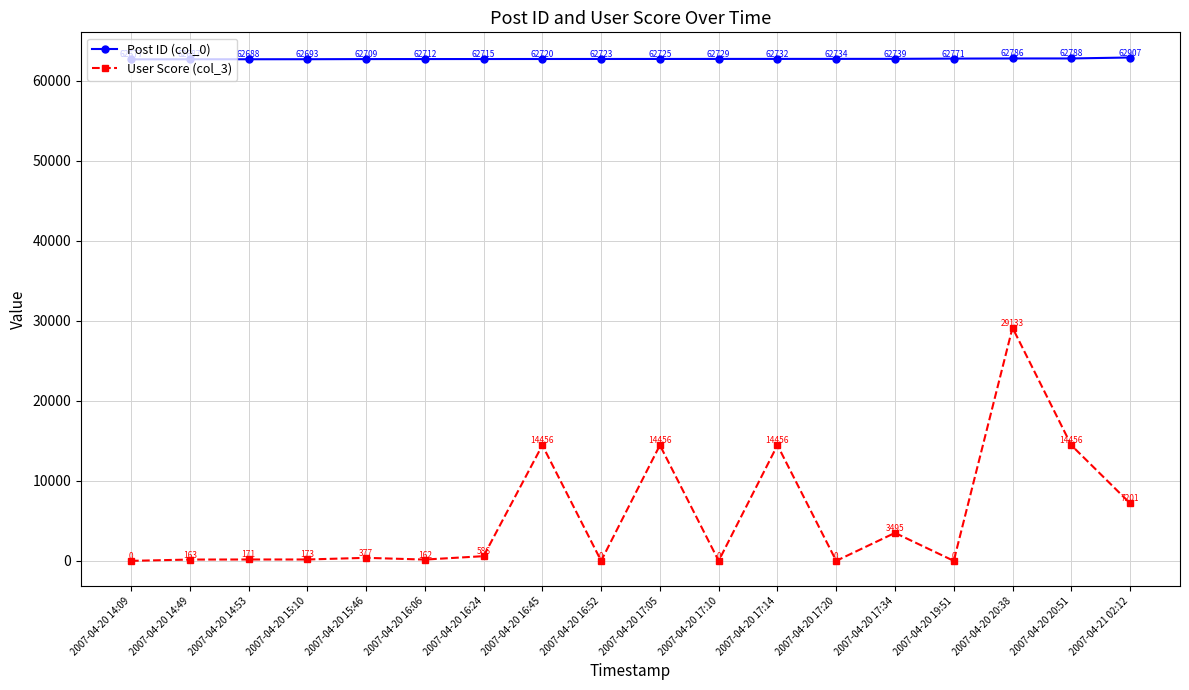

What is the difference between the maximum and minimum values in the User Score (col_3) series?

29133